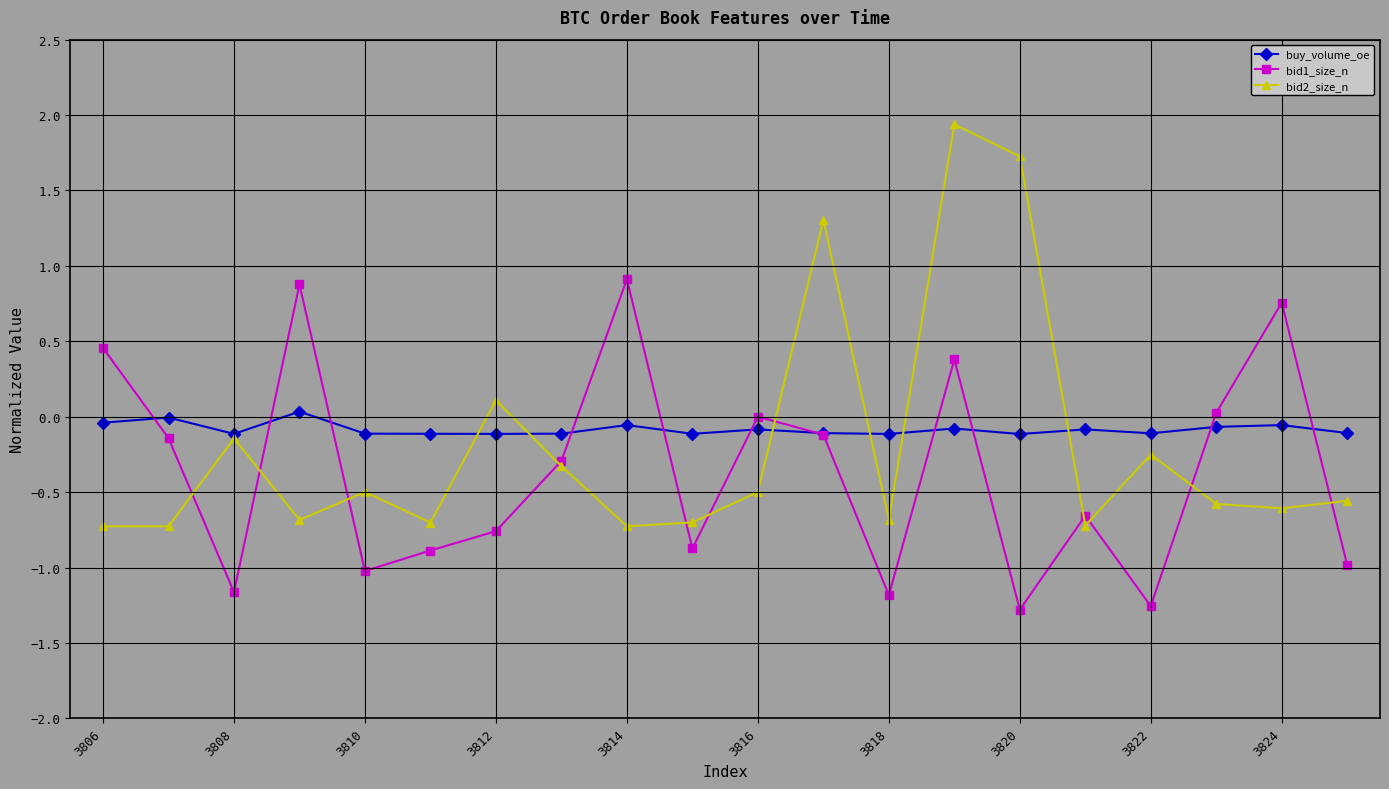

List the series in order of their peak value, highest first.

bid2_size_n, bid1_size_n, buy_volume_oe